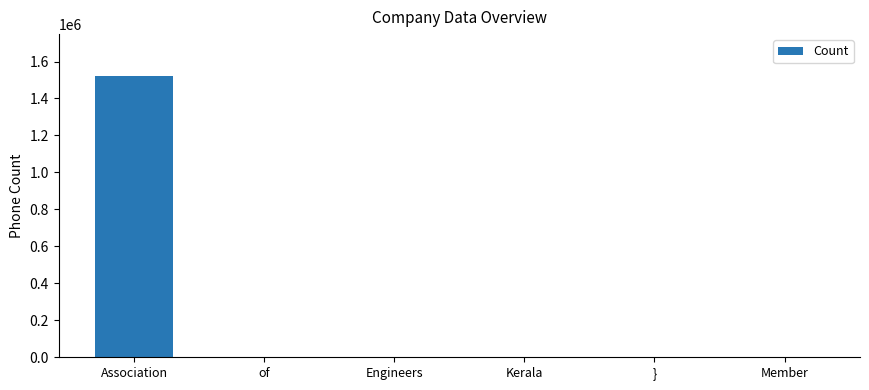

Is it true that the value at Engineers is -960452?

False